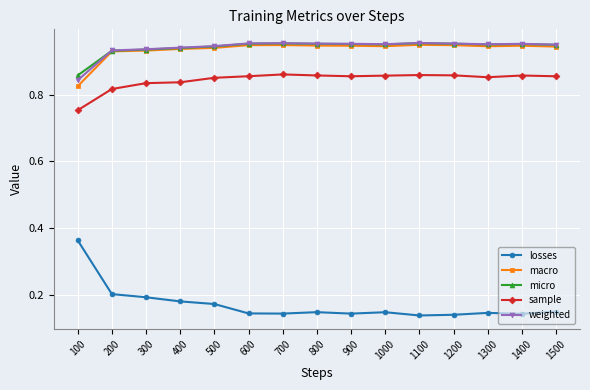

How many distinct data groups are displayed?

5